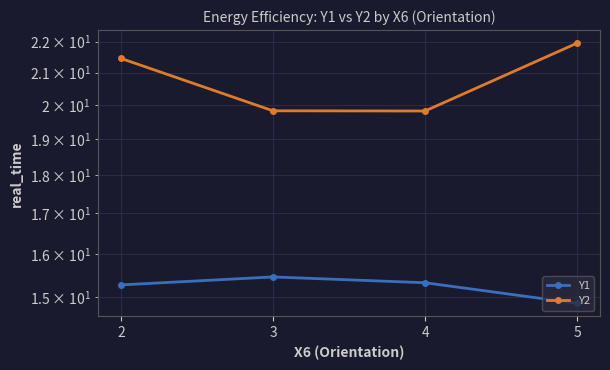

The value of Y2 at 2 is 32.6. True or false?

False